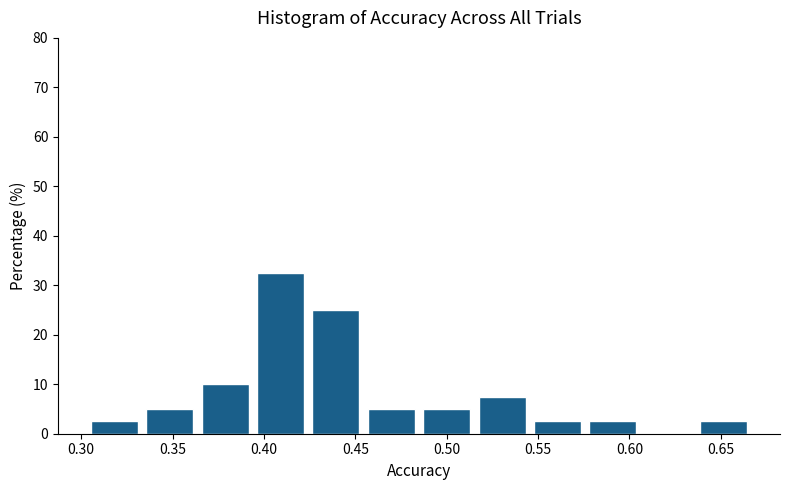

Reading left to right, list every bar in this chart as the range it spans on the x-axis followed by its height. Neither the bar edges nor the heights are printed on the chart, so give them approximately, as read against the axes.

0.305 to 0.335: 3
0.335 to 0.365: 5
0.365 to 0.395: 10
0.395 to 0.425: 33
0.425 to 0.455: 25
0.455 to 0.485: 5
0.485 to 0.515: 5
0.515 to 0.545: 8
0.545 to 0.575: 3
0.575 to 0.605: 3
0.605 to 0.635: 0
0.635 to 0.665: 3